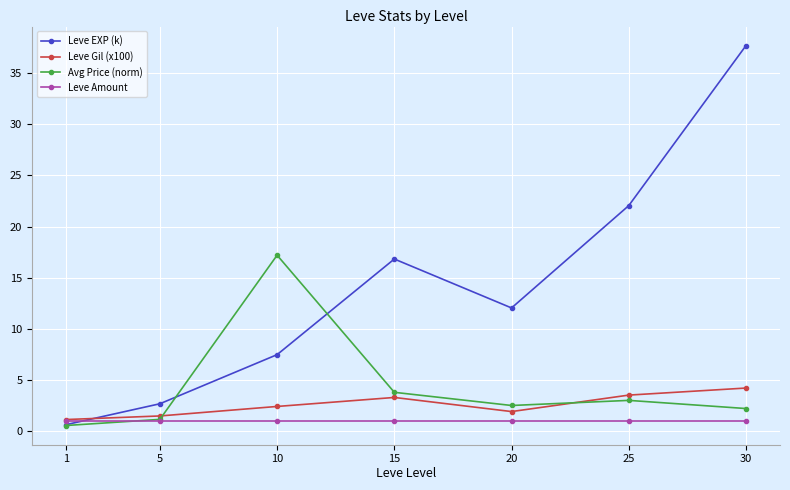

Reading left to right, what are all the values shown in this chart?

Leve EXP (k): 1=0.6	5=2.7	10=7.5	15=16.8	20=12.0	25=22.1	30=37.7
Leve Gil (x100): 1=1.1	5=1.5	10=2.4	15=3.3	20=1.9	25=3.5	30=4.2
Avg Price (norm): 1=0.5	5=1.1	10=17.2	15=3.8	20=2.5	25=3.0	30=2.2
Leve Amount: 1=1.0	5=1.0	10=1.0	15=1.0	20=1.0	25=1.0	30=1.0